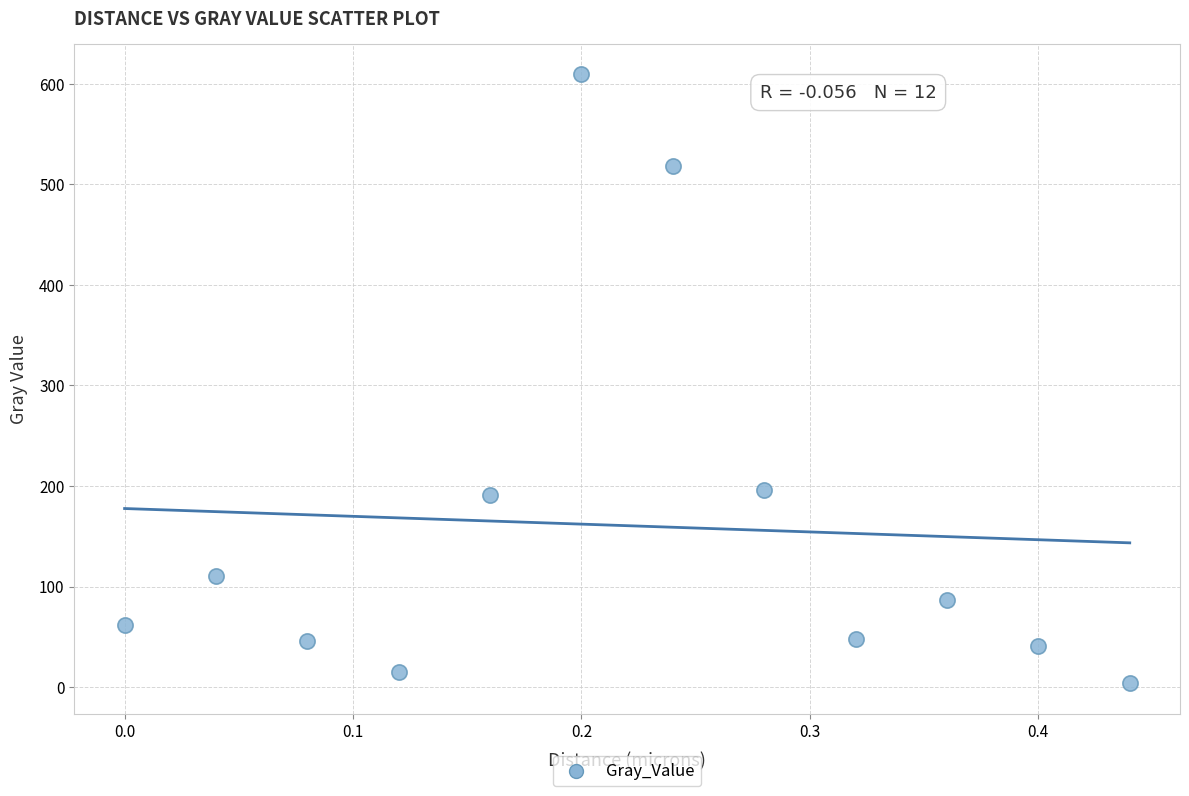

What is the average Y value?

160.5